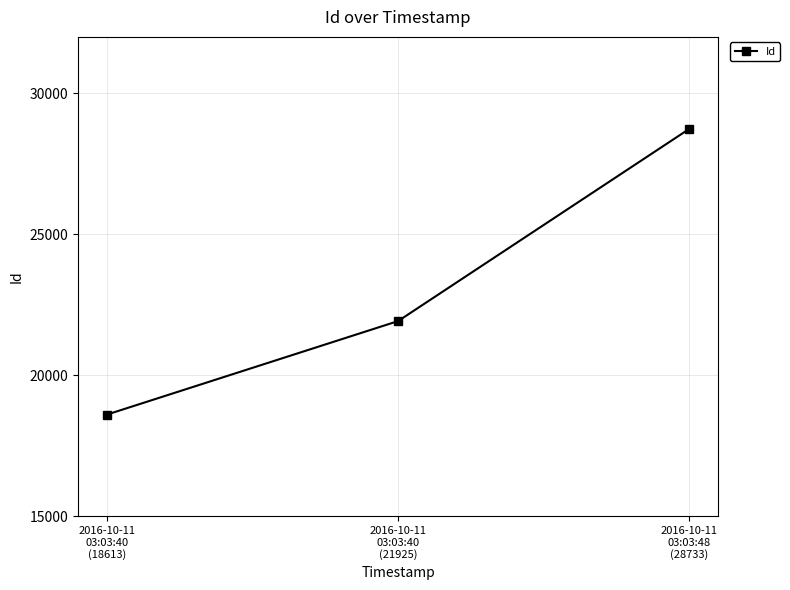

What is the sum of all values?

69271